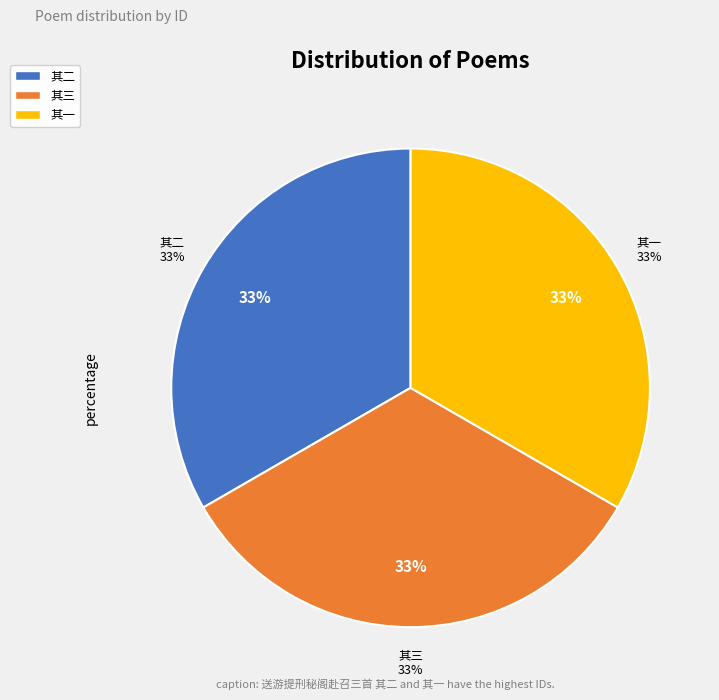

Rank the categories by value from highest to lowest.

送游提刑秘阁赴召三首 其一, 送游提刑秘阁赴召三首 其二, 送游提刑秘阁赴召三首 其三